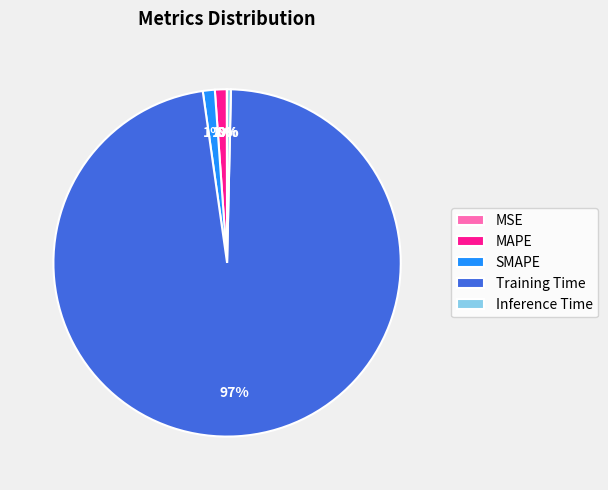

What percentage is the MAPE slice, to the nearest percent?

1%